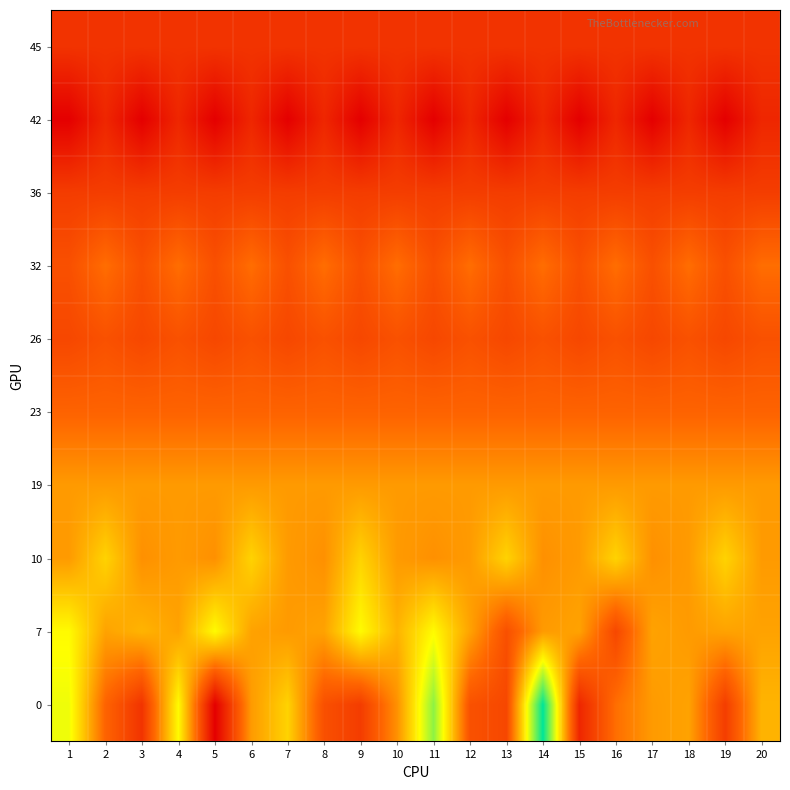

What is the spread (max minus min) of values at 13?

66.4